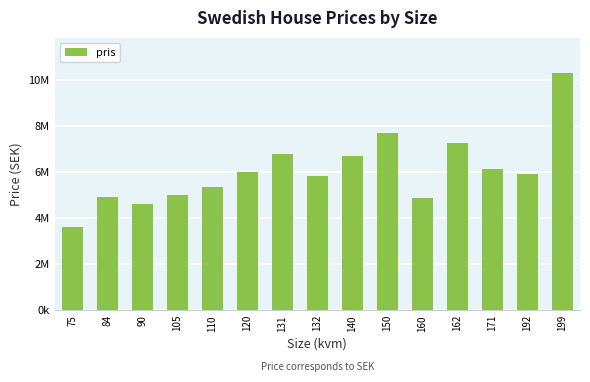

Are the bars horizontal?

No